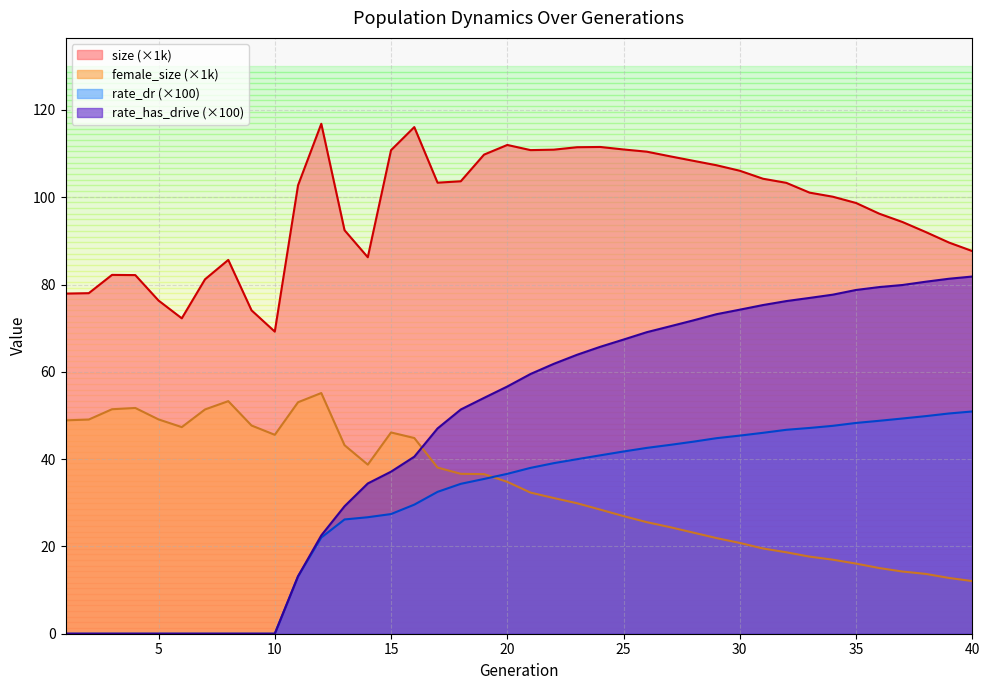

What is the value of the size point at the 17th from the left?

103.3